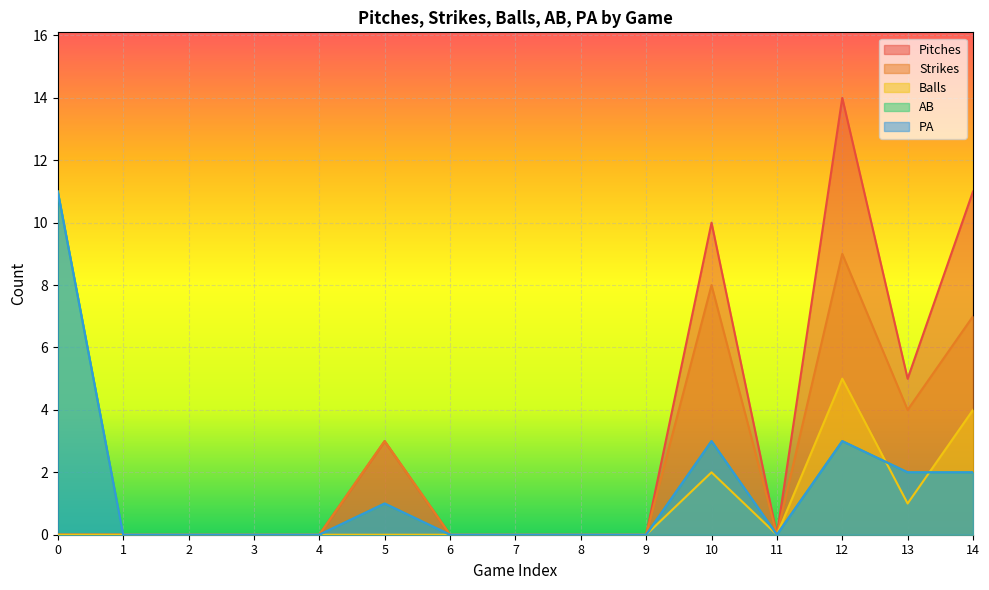

Reading right to left, what are all the values shown in this chart?

Pitches: 14=11	13=5	12=14	11=0	10=10	9=0	8=0	7=0	6=0	5=3	4=0	3=0	2=0	1=0	0=0
Strikes: 14=7	13=4	12=9	11=0	10=8	9=0	8=0	7=0	6=0	5=3	4=0	3=0	2=0	1=0	0=0
Balls: 14=4	13=1	12=5	11=0	10=2	9=0	8=0	7=0	6=0	5=0	4=0	3=0	2=0	1=0	0=0
AB: 14=2	13=2	12=3	11=0	10=3	9=0	8=0	7=0	6=0	5=1	4=0	3=0	2=0	1=0	0=11
PA: 14=2	13=2	12=3	11=0	10=3	9=0	8=0	7=0	6=0	5=1	4=0	3=0	2=0	1=0	0=11